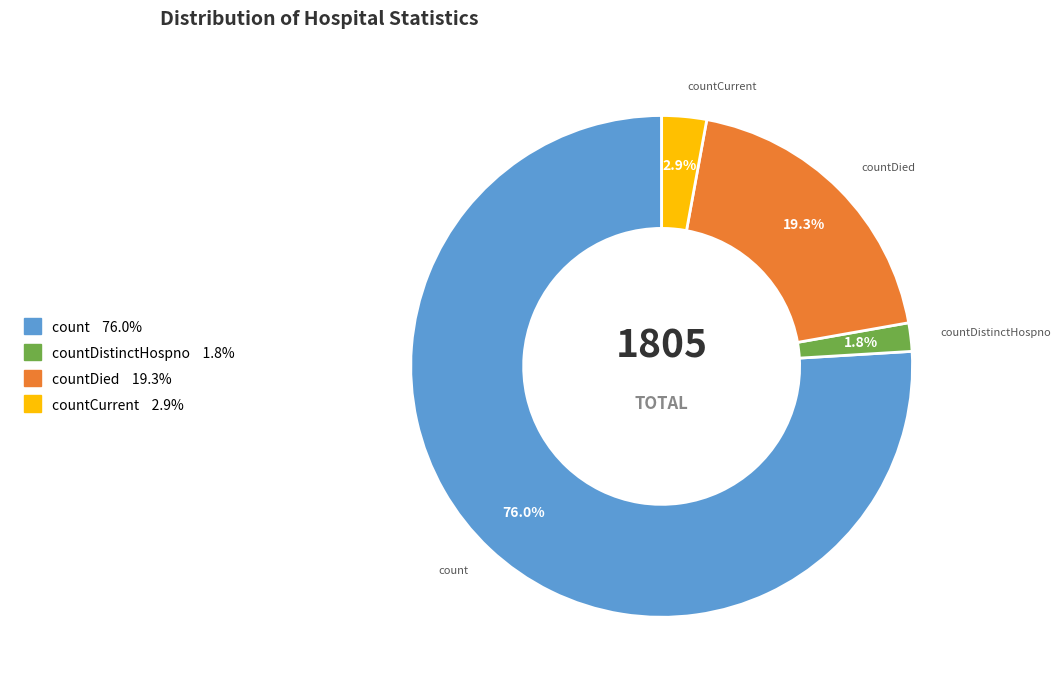

Is there any slice that represents more than half of the pie?

Yes